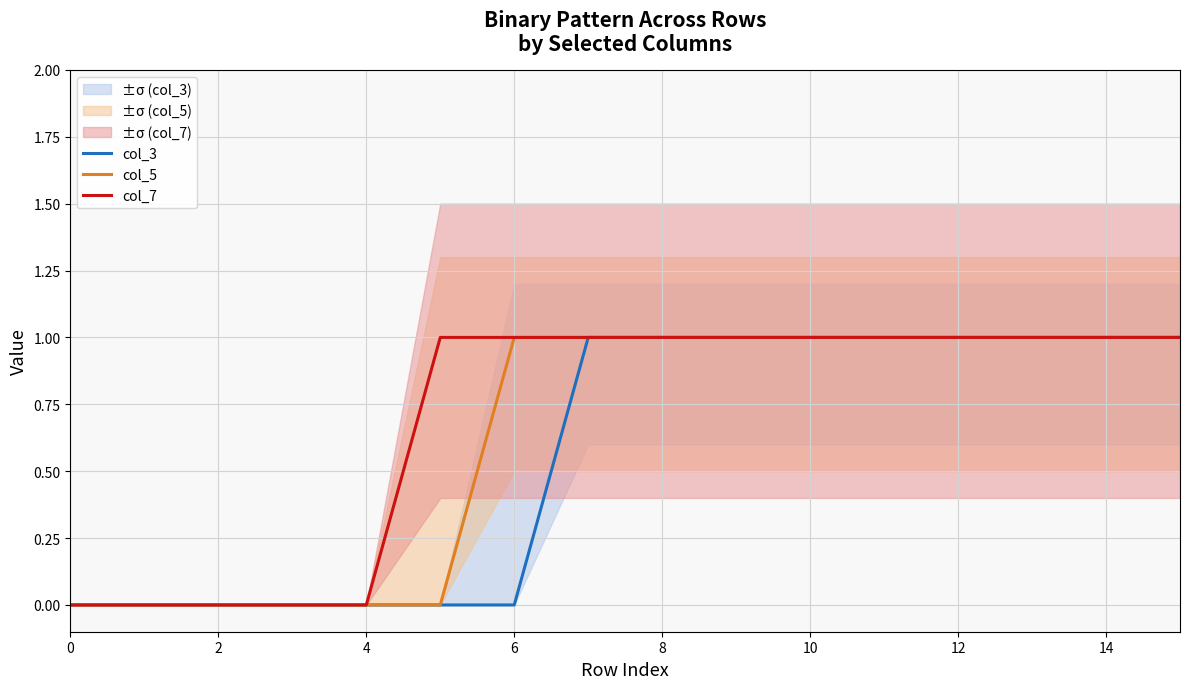

List the series in order of their overall mean, highest first.

col_7, col_5, col_3